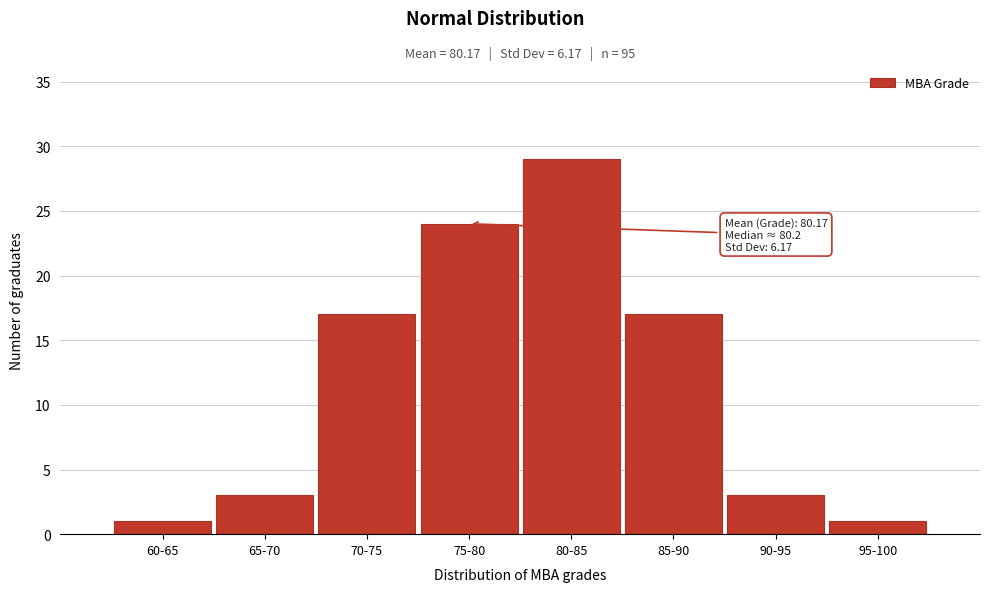

Reading left to right, list all the values displayed in this chart.

60-65=1	65-70=3	70-75=17	75-80=24	80-85=29	85-90=17	90-95=3	95-100=1